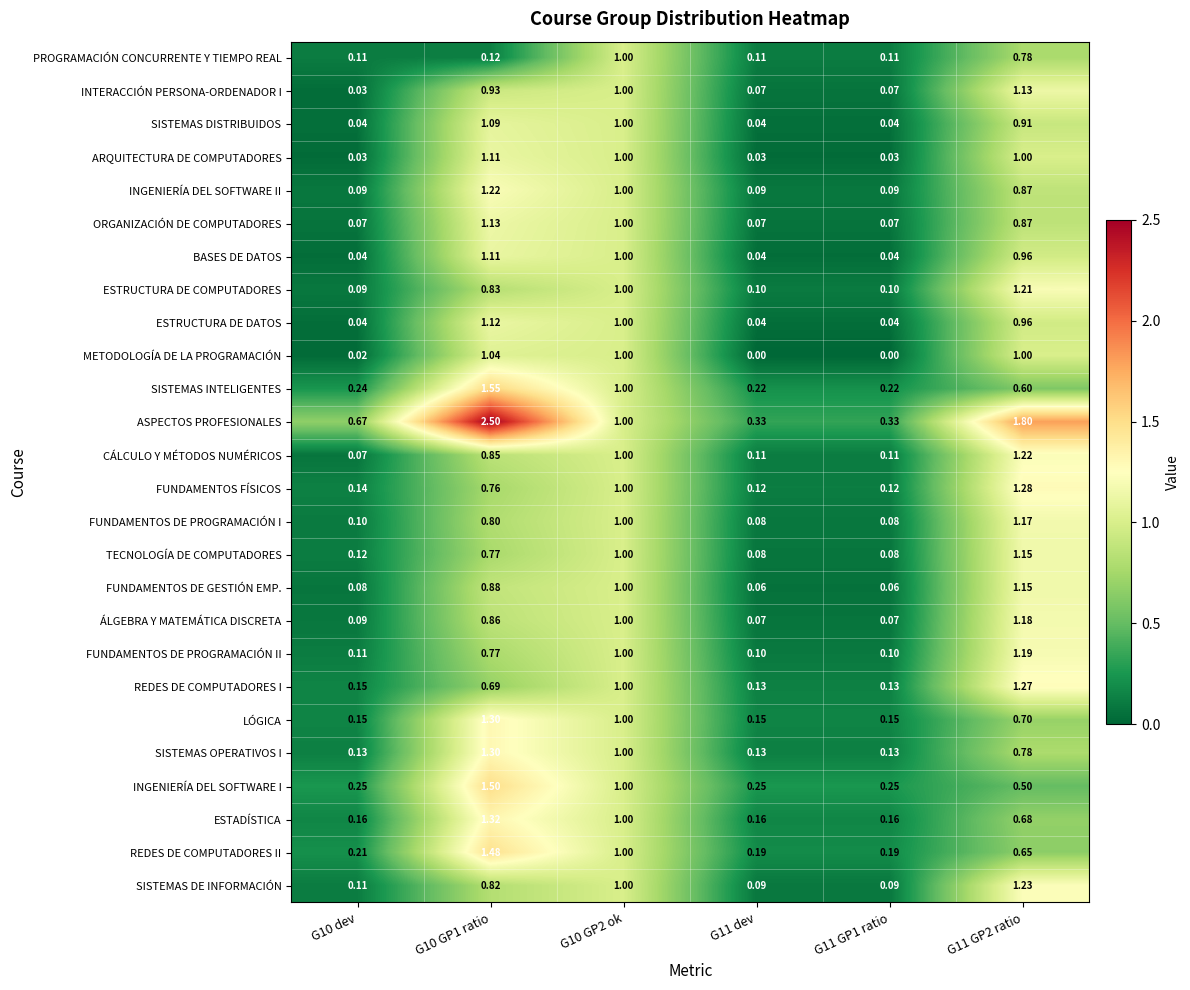

Which series has the largest total across all categories?

ASPECTOS PROFESIONALES